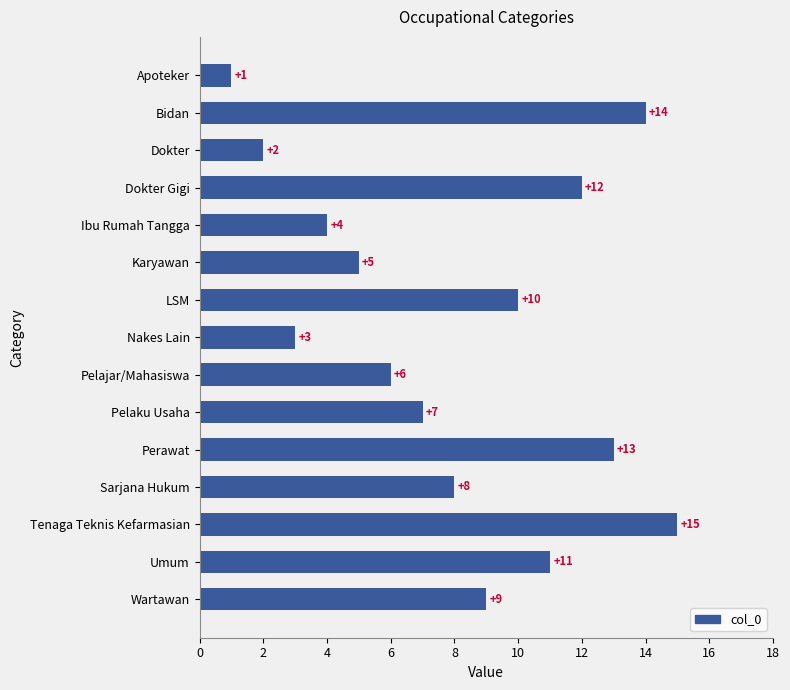

How many data points does each series have?

15